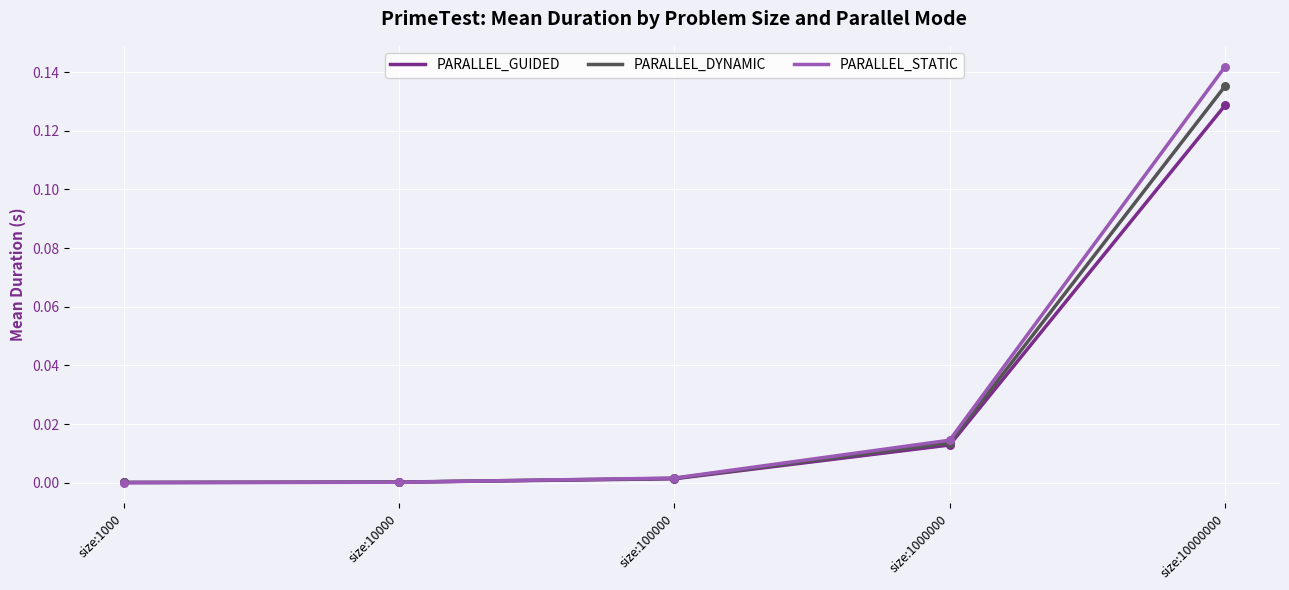

Which series has the largest total across all categories?

PARALLEL_STATIC